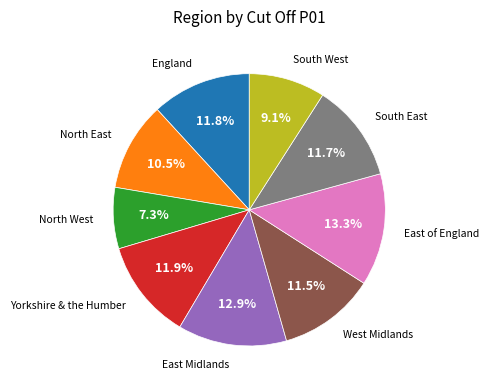

True or false: East Midlands accounts for 1% of the total.

False